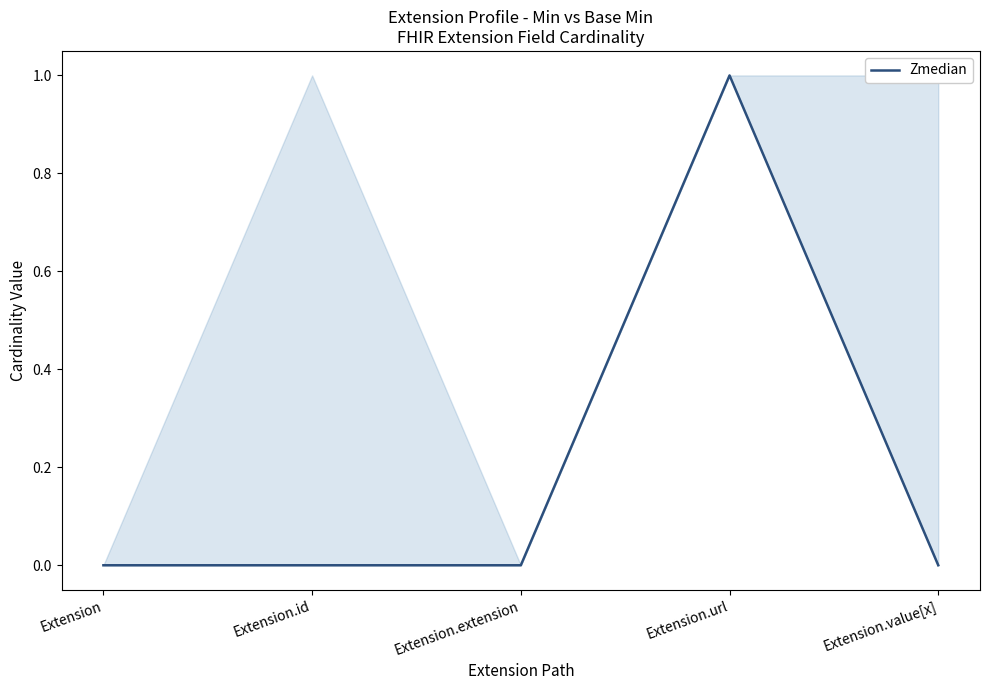

Reading left to right, what are all the values shown in this chart?

Extension=0	Extension.id=0	Extension.extension=0	Extension.url=1	Extension.value[x]=0